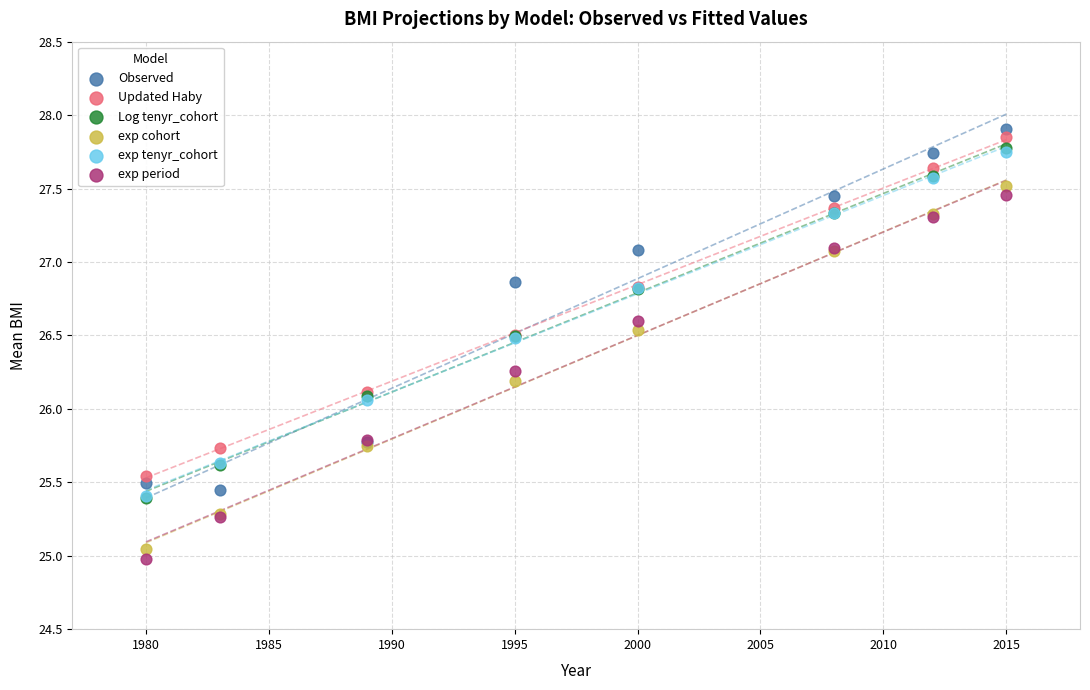

What are all the series names shown in the legend?

Observed, Updated Haby, Log tenyr_cohort, exp cohort, exp tenyr_cohort, exp period